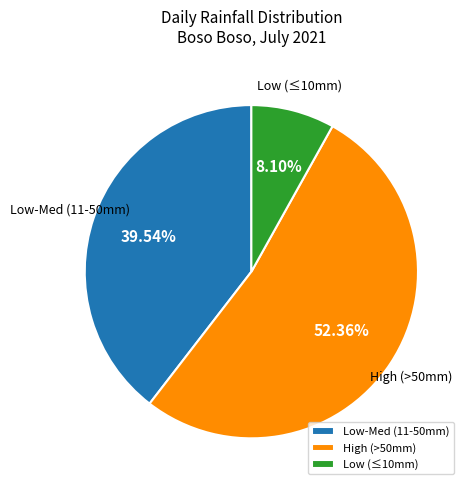

Does any single category account for the majority?

Yes